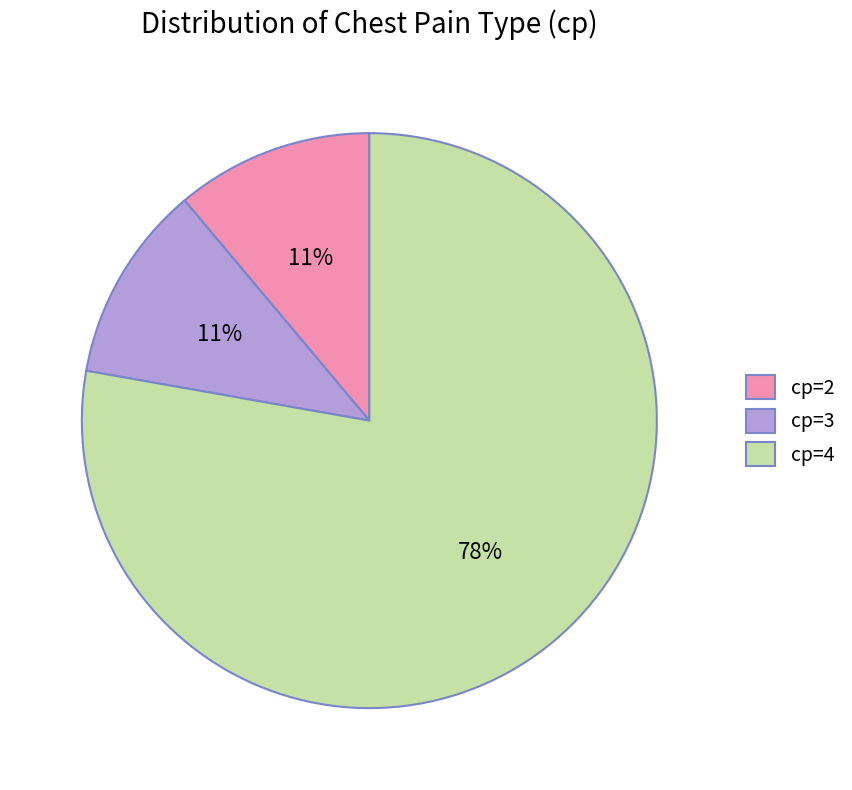

What is the largest slice in the pie chart?

cp=4